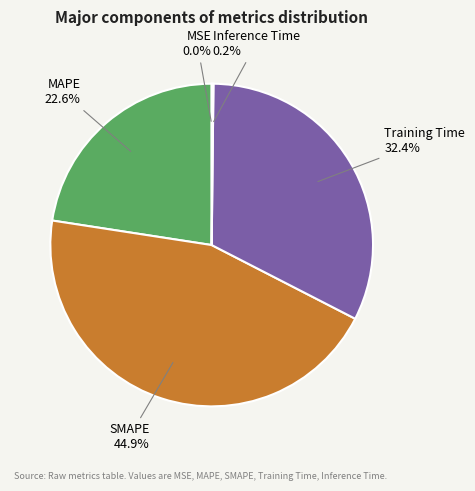

What percentage do Training Time and MAPE together represent?

54.9%